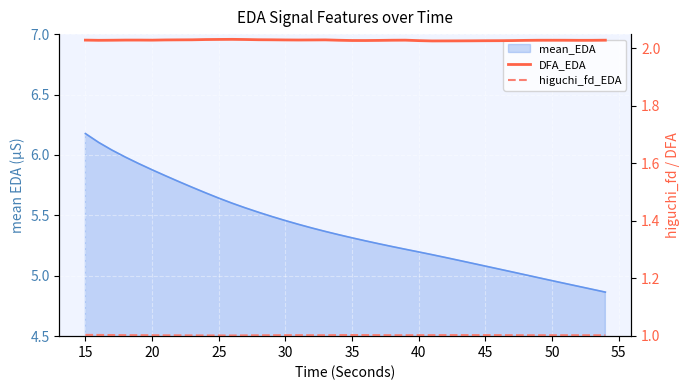

True or false: DFA_EDA and higuchi_fd_EDA cross at least once.

False